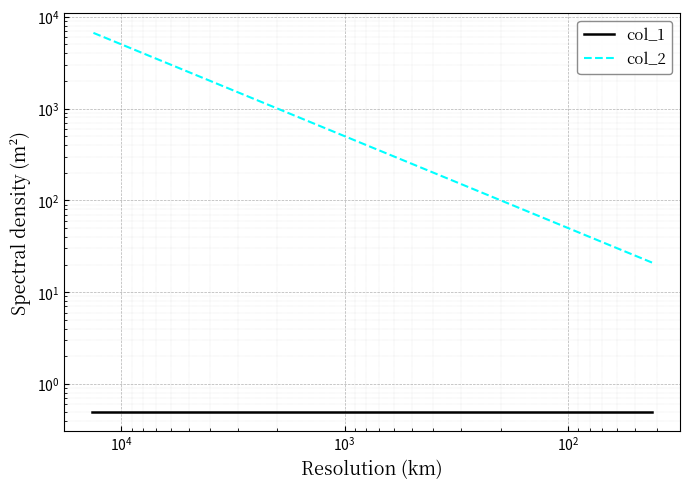

The value of col_1 at $\mathdefault{10^{6}}$ is 0.7. True or false?

False